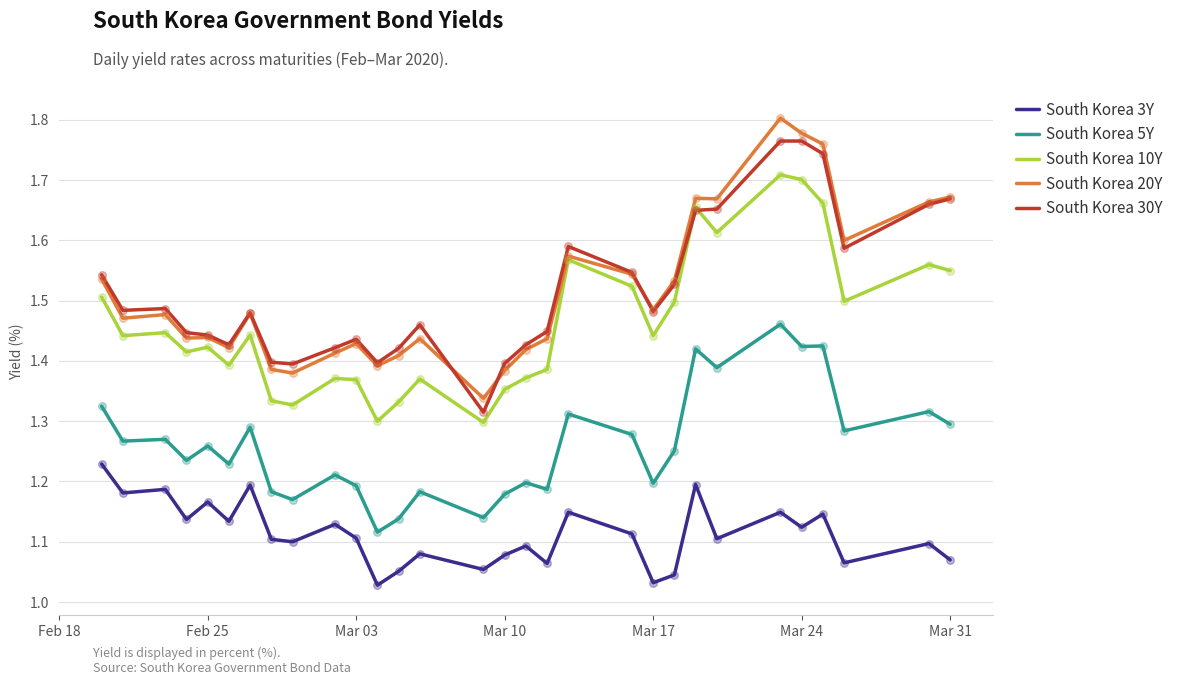

True or false: South Korea 3Y and South Korea 30Y cross at least once.

False